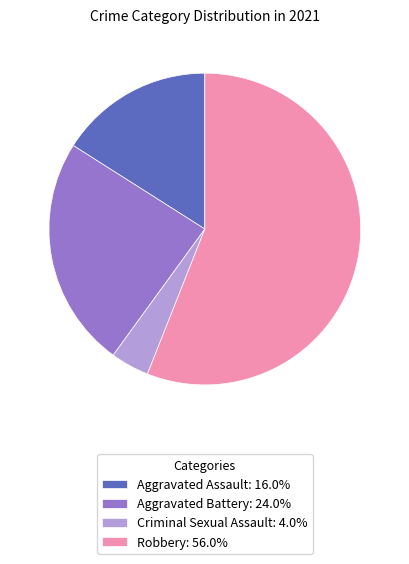

Do Criminal Sexual Assault: 4.0% and Aggravated Assault: 16.0% together represent more than half of the pie?

No